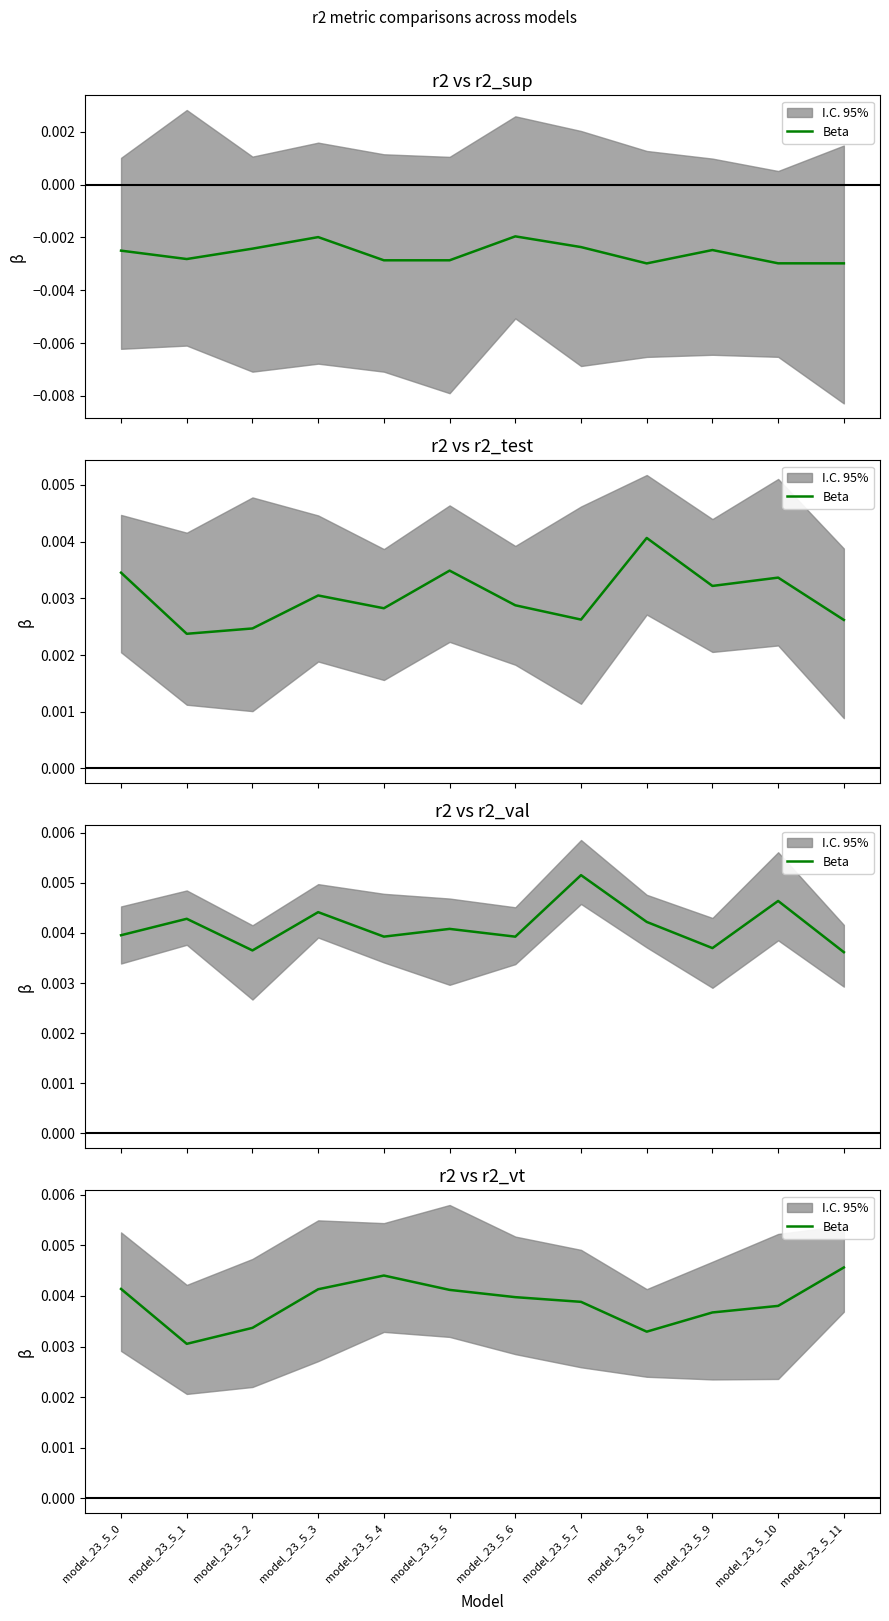

List the labels in order of value, largest first.

model_23_5_11, model_23_5_4, model_23_5_0, model_23_5_3, model_23_5_5, model_23_5_6, model_23_5_7, model_23_5_10, model_23_5_9, model_23_5_2, model_23_5_8, model_23_5_1